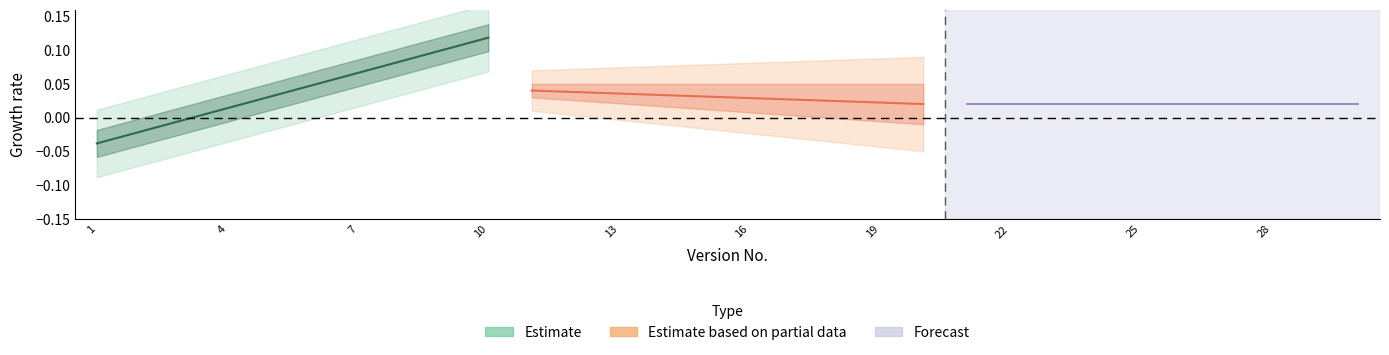

What is the sum of the Estimate values at 16 and 19?

0.1